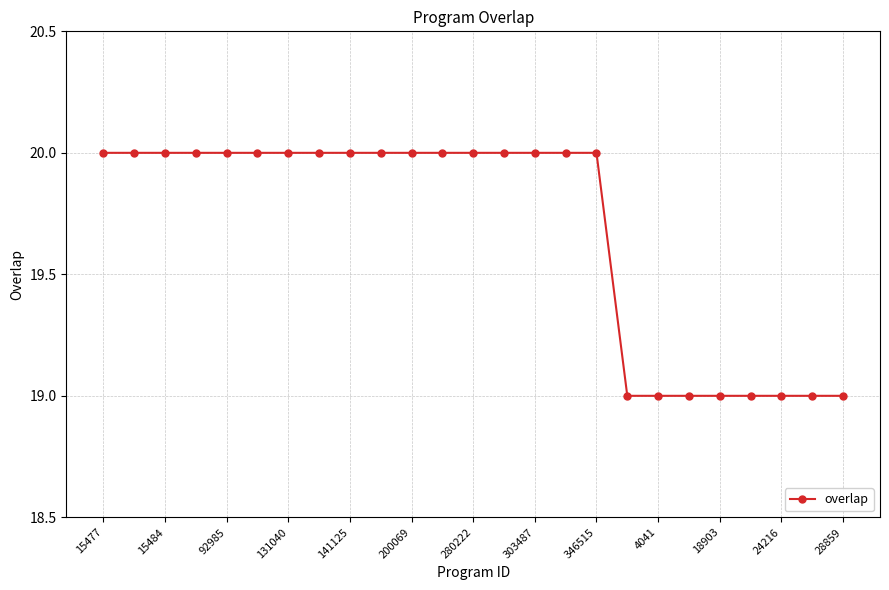

How many distinct data groups are displayed?

1